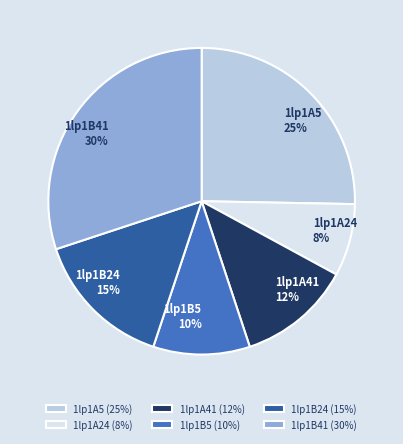

Which category has the biggest portion of the pie?

1lp1B41